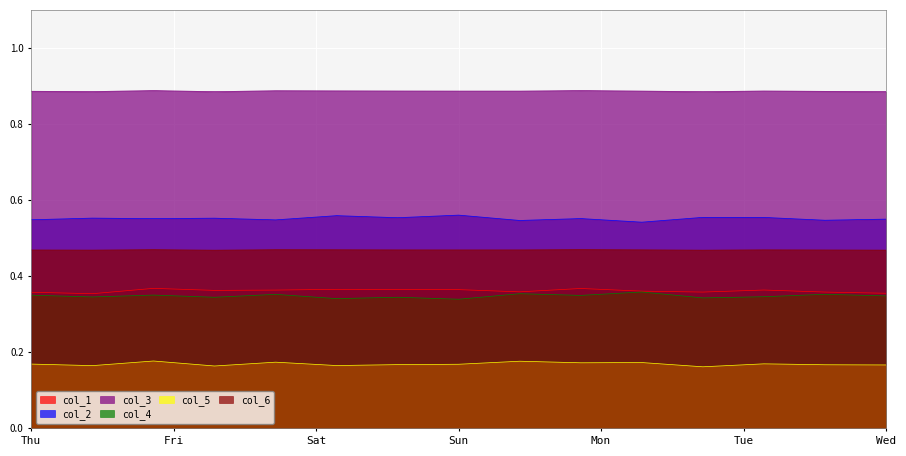

Reading left to right, extract all data points from this chart.

col_1: 0.4	0.4	0.4	0.4	0.4	0.4	0.4	0.4	0.4	0.4	0.4	0.4	0.4	0.4	0.4
col_2: 0.5	0.6	0.6	0.6	0.5	0.6	0.6	0.6	0.5	0.6	0.5	0.6	0.6	0.5	0.5
col_3: 0.9	0.9	0.9	0.9	0.9	0.9	0.9	0.9	0.9	0.9	0.9	0.9	0.9	0.9	0.9
col_4: 0.4	0.3	0.4	0.3	0.4	0.3	0.3	0.3	0.4	0.3	0.4	0.3	0.3	0.4	0.3
col_5: 0.2	0.2	0.2	0.2	0.2	0.2	0.2	0.2	0.2	0.2	0.2	0.2	0.2	0.2	0.2
col_6: 0.5	0.5	0.5	0.5	0.5	0.5	0.5	0.5	0.5	0.5	0.5	0.5	0.5	0.5	0.5